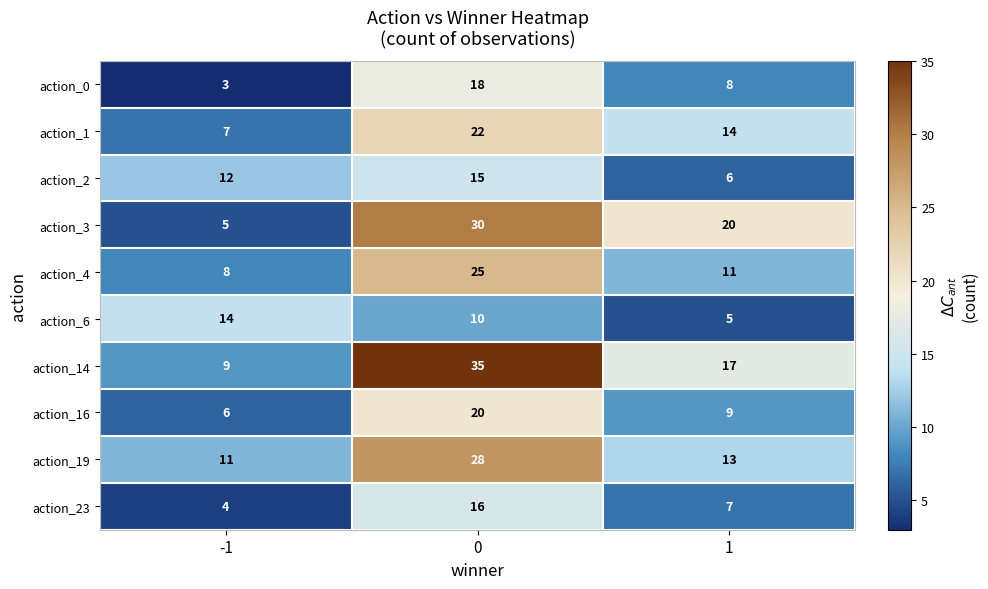

What is the maximum value shown in the chart?

35